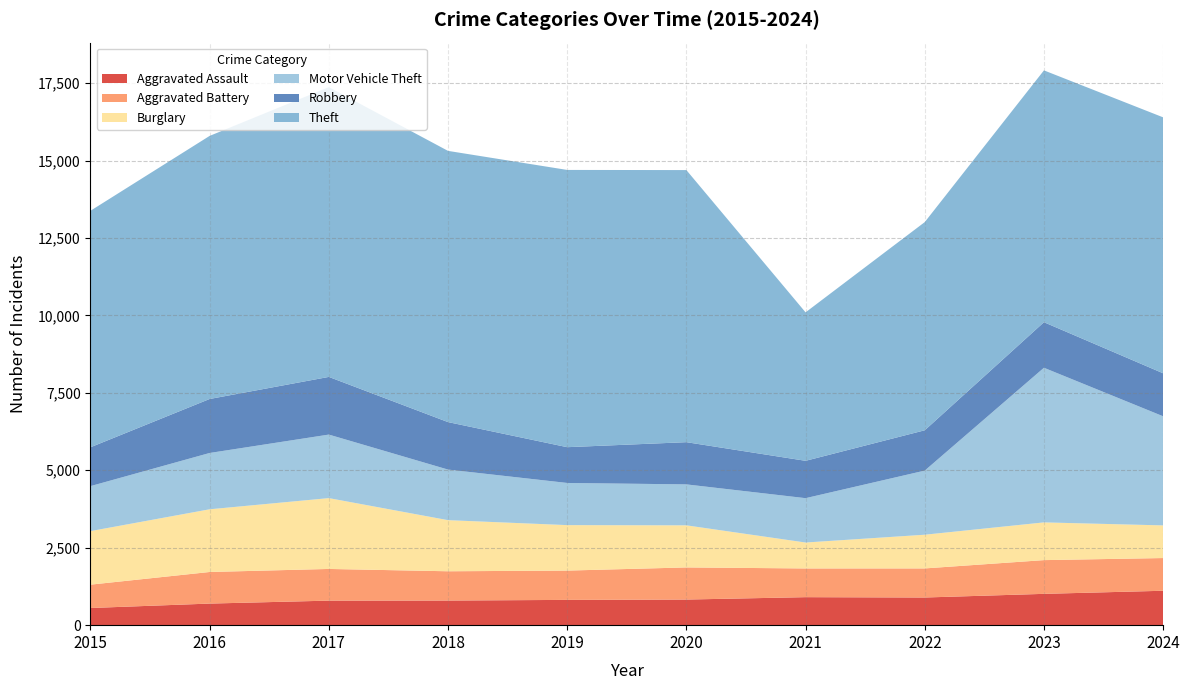

Reading right to left, list all the values displayed in this chart.

Aggravated Assault: 1111	1011	893	904	827	816	795	792	697	554
Aggravated Battery: 1056	1089	939	927	1037	946	945	1023	1020	754
Burglary: 1054	1218	1088	837	1359	1468	1650	2287	2024	1728
Motor Vehicle Theft: 3523	4992	2070	1432	1322	1361	1633	2051	1818	1453
Robbery: 1388	1471	1302	1206	1363	1155	1533	1862	1743	1254
Theft: 8263	8130	6721	4793	8784	8951	8756	9355	8494	7635